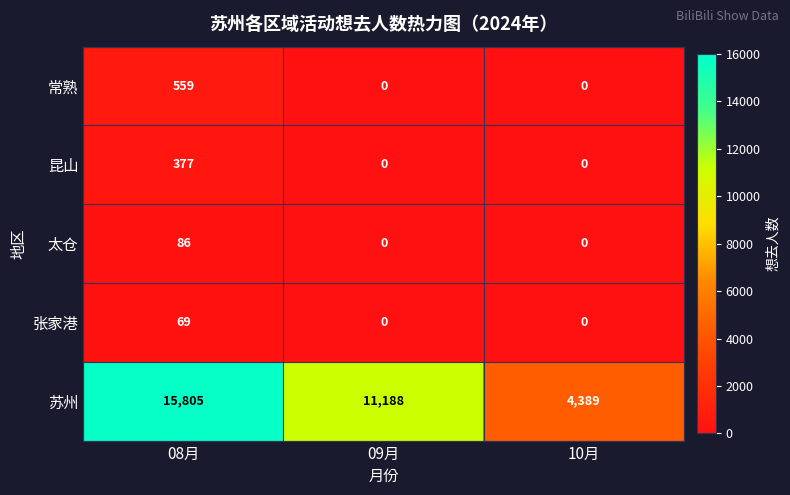

How many series are shown in this chart?

5